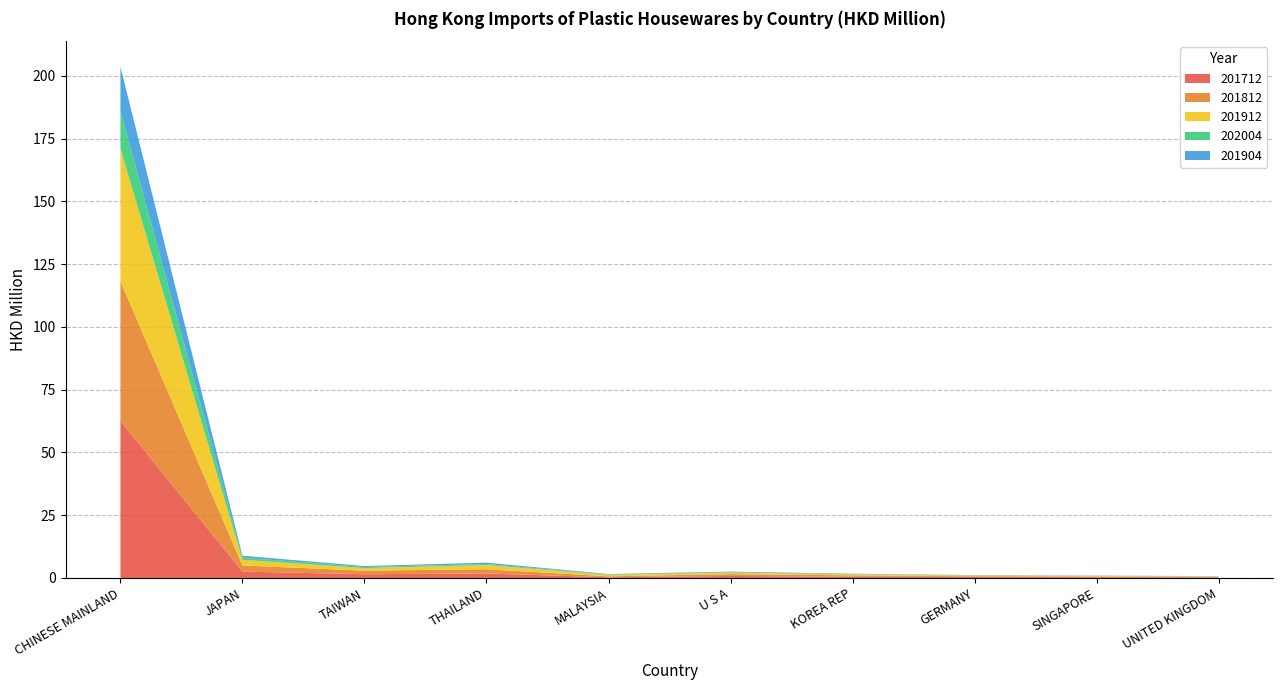

Reading left to right, list all the values displayed in this chart.

201712: CHINESE MAINLAND=62.5	JAPAN=2.5	TAIWAN=1.5	THAILAND=1.8	MALAYSIA=0.3	U S A=0.8	KOREA REP=0.4	GERMANY=0.4	SINGAPORE=0.3	UNITED KINGDOM=0.3
201812: CHINESE MAINLAND=55.6	JAPAN=2.4	TAIWAN=1.4	THAILAND=1.7	MALAYSIA=0.4	U S A=0.7	KOREA REP=0.6	GERMANY=0.3	SINGAPORE=0.2	UNITED KINGDOM=0.2
201912: CHINESE MAINLAND=52.8	JAPAN=2.3	TAIWAN=1.0	THAILAND=1.7	MALAYSIA=0.6	U S A=0.6	KOREA REP=0.4	GERMANY=0.3	SINGAPORE=0.2	UNITED KINGDOM=0.2
202004: CHINESE MAINLAND=15.1	JAPAN=0.9	TAIWAN=0.4	THAILAND=0.4	MALAYSIA=0.2	U S A=0.2	KOREA REP=0.1	GERMANY=0.1	SINGAPORE=0.1	UNITED KINGDOM=0.1
201904: CHINESE MAINLAND=17.5	JAPAN=0.8	TAIWAN=0.4	THAILAND=0.5	MALAYSIA=0.1	U S A=0.2	KOREA REP=0.1	GERMANY=0.1	SINGAPORE=0.1	UNITED KINGDOM=0.1